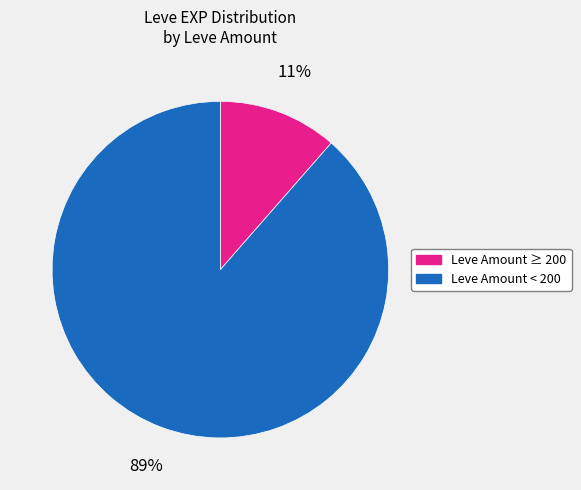

Is there a majority slice in this chart?

Yes